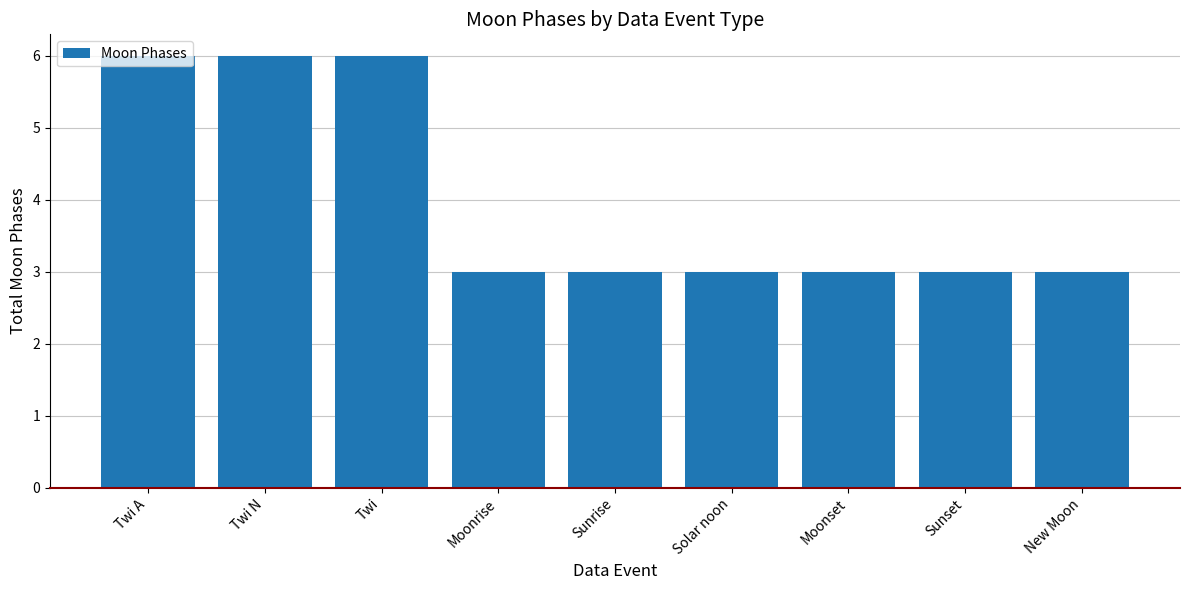

What is the label of the 1st bar from the right?

New Moon